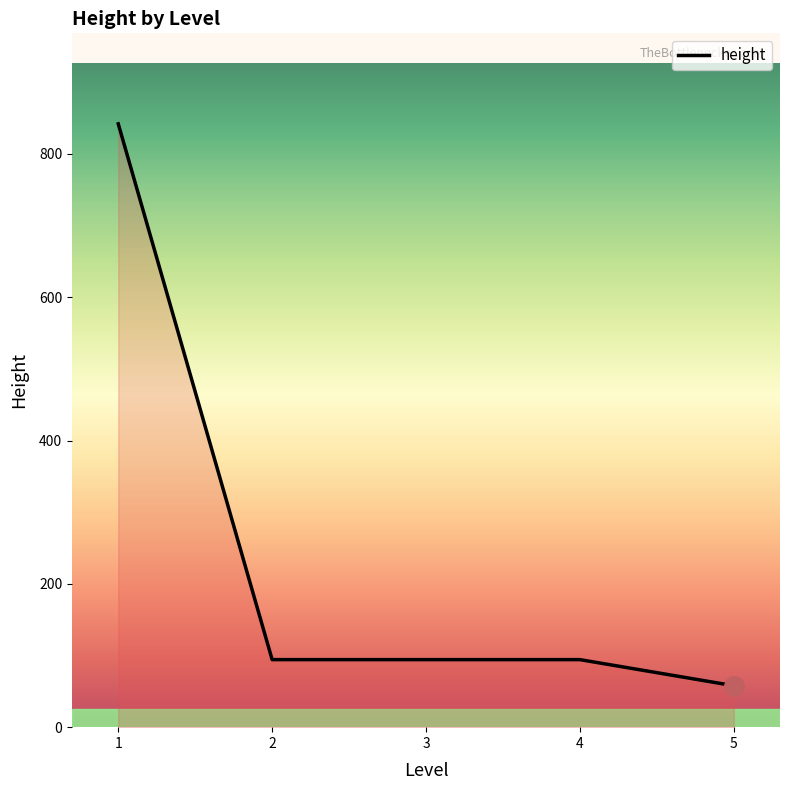

Count the number of categories in the chart.

5